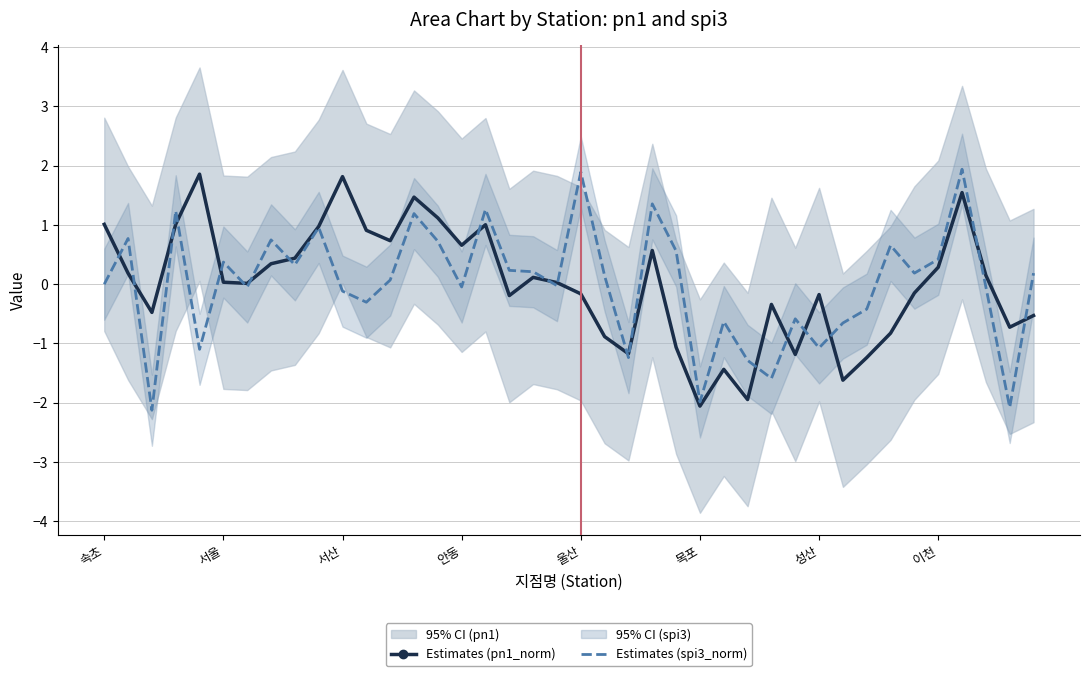

True or false: Estimates (spi3_norm) has a value of -2.3 at 27.

False